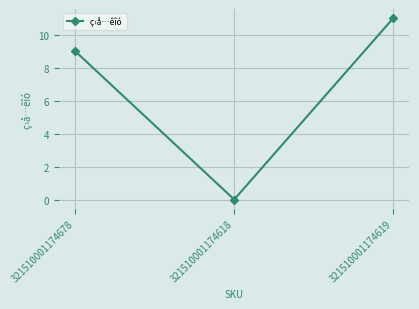

Reading left to right, what are all the values shown in this chart?

321510001174678=9	321510001174618=0	321510001174619=11